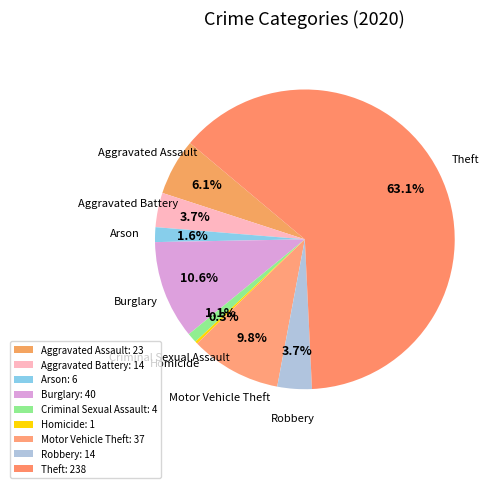

Which has a higher value, Homicide or Burglary?

Burglary